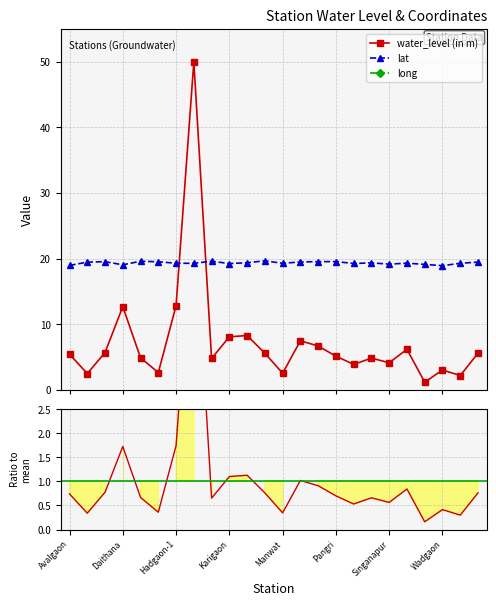

What is the approximate value of long at 10?

76.7